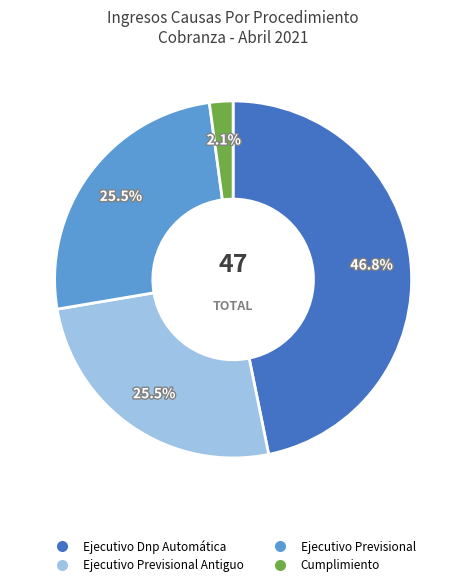

To the nearest percent, what percentage of the pie is Ejecutivo Dnp Automática?

47%